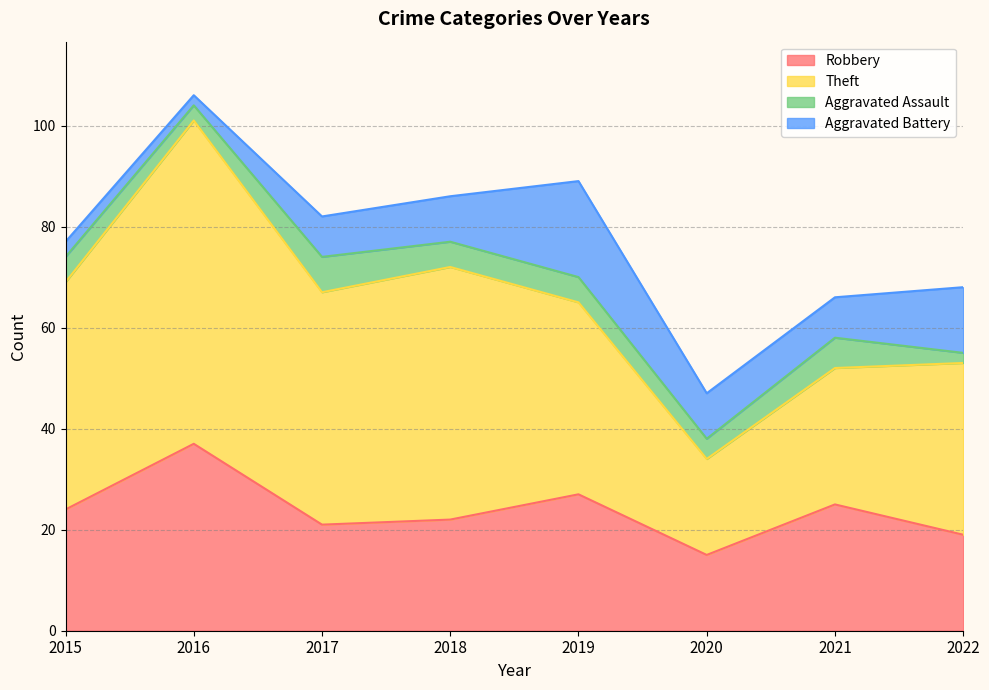

How many distinct data groups are displayed?

4